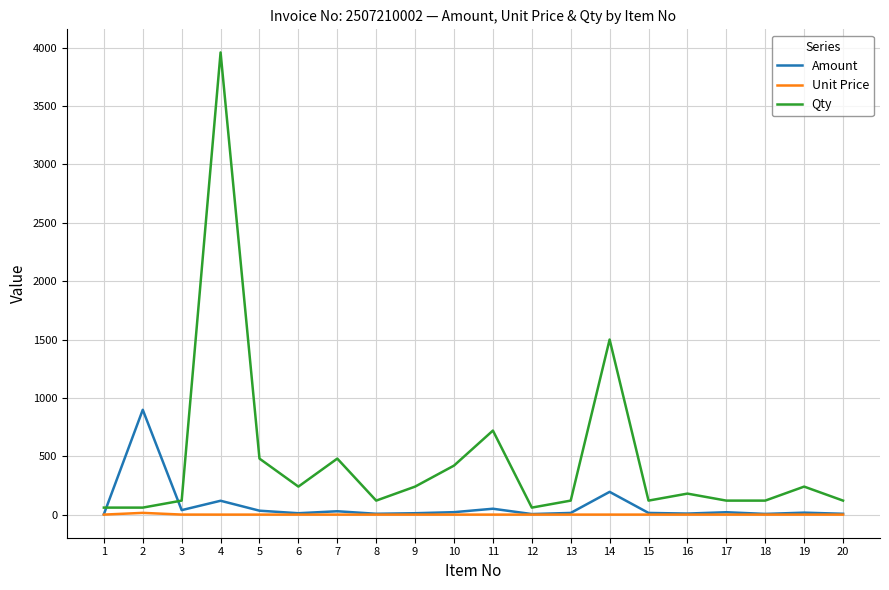

After their last crossing, which series has the higher values: Amount or Qty?

Qty